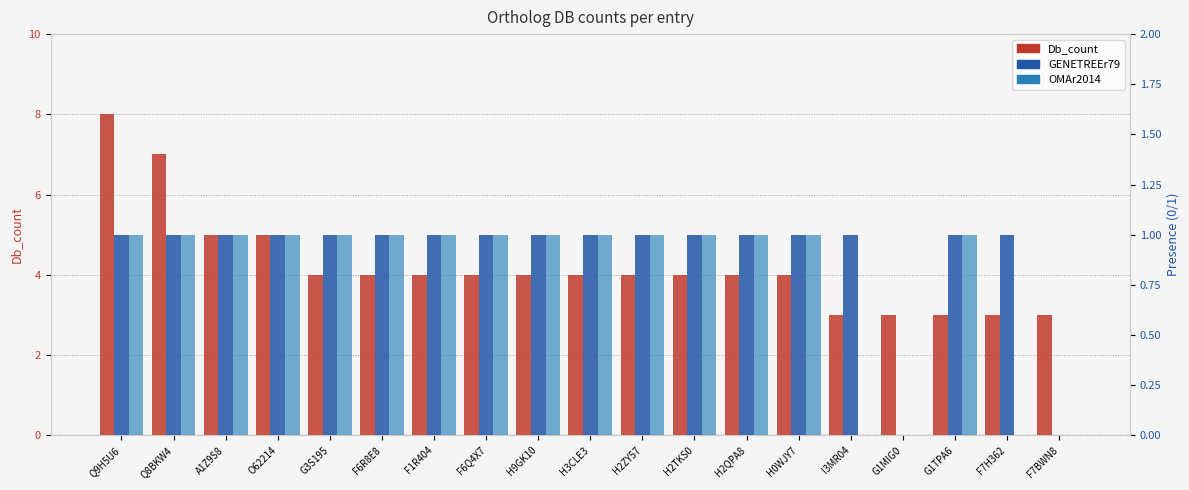

What is the label of the 9th bar from the right?

H2ZY57